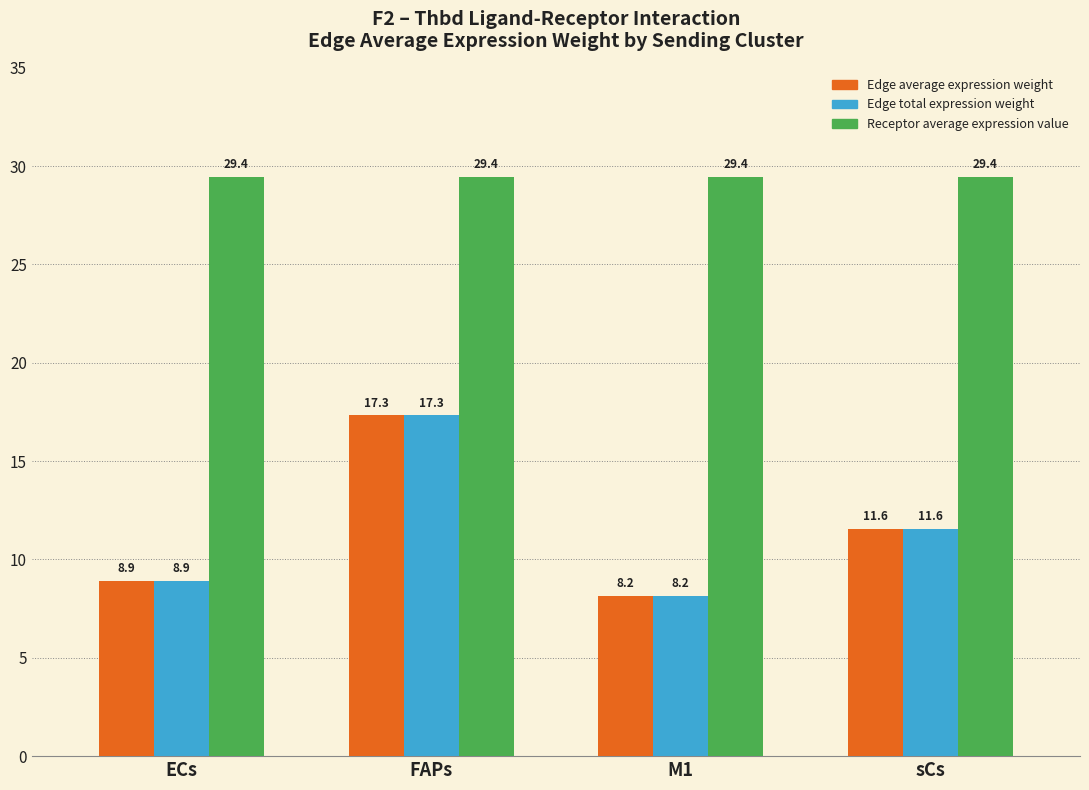

How many values in the Edge total expression weight series are below 11?

2